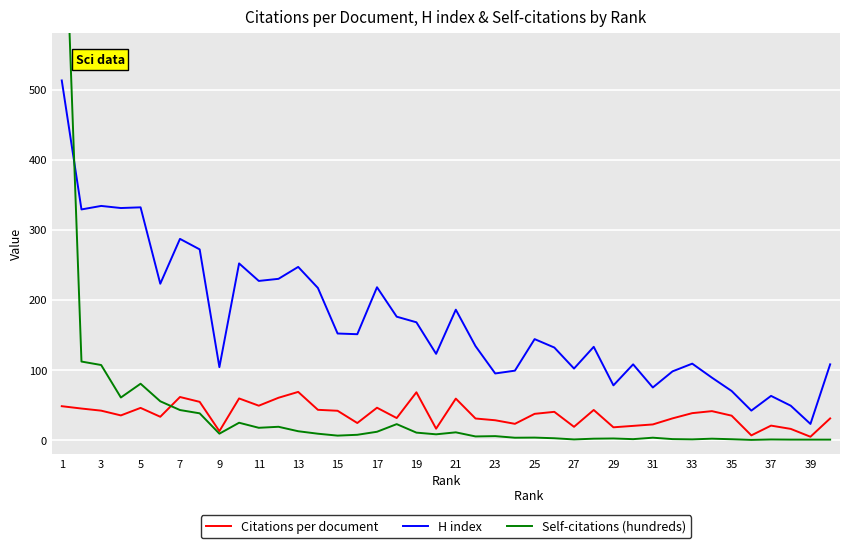

How many values in the Citations per document series are below 37?

20